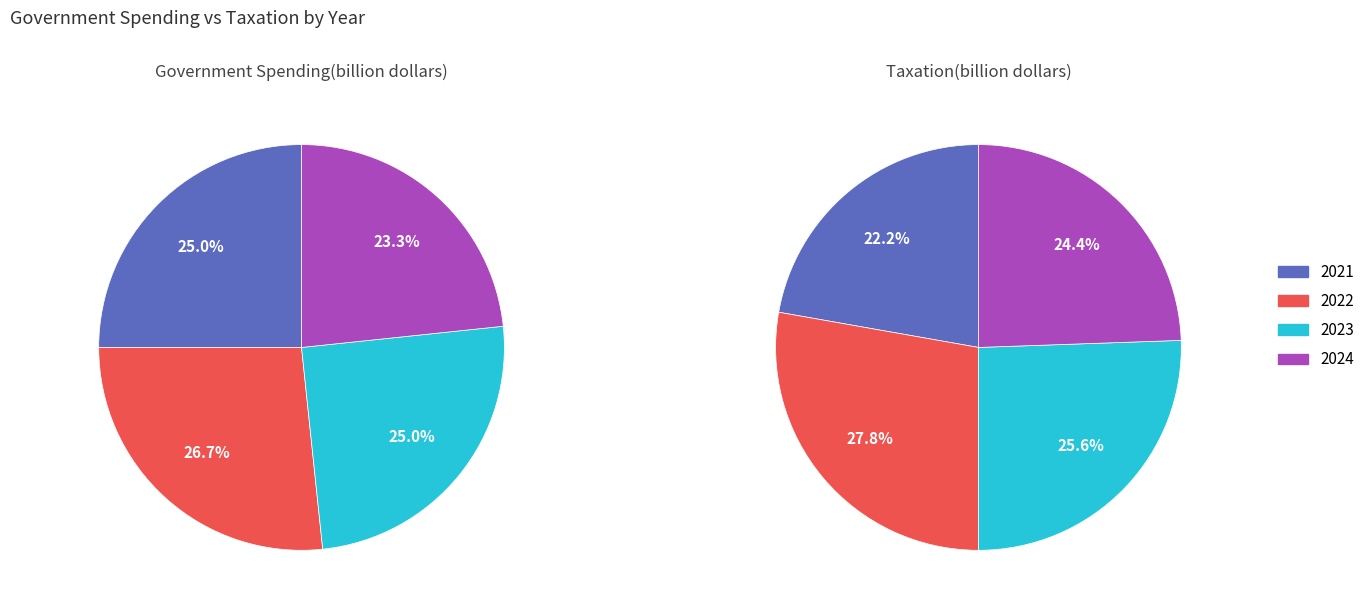

What is the difference between the highest and lowest values at 2024?

600